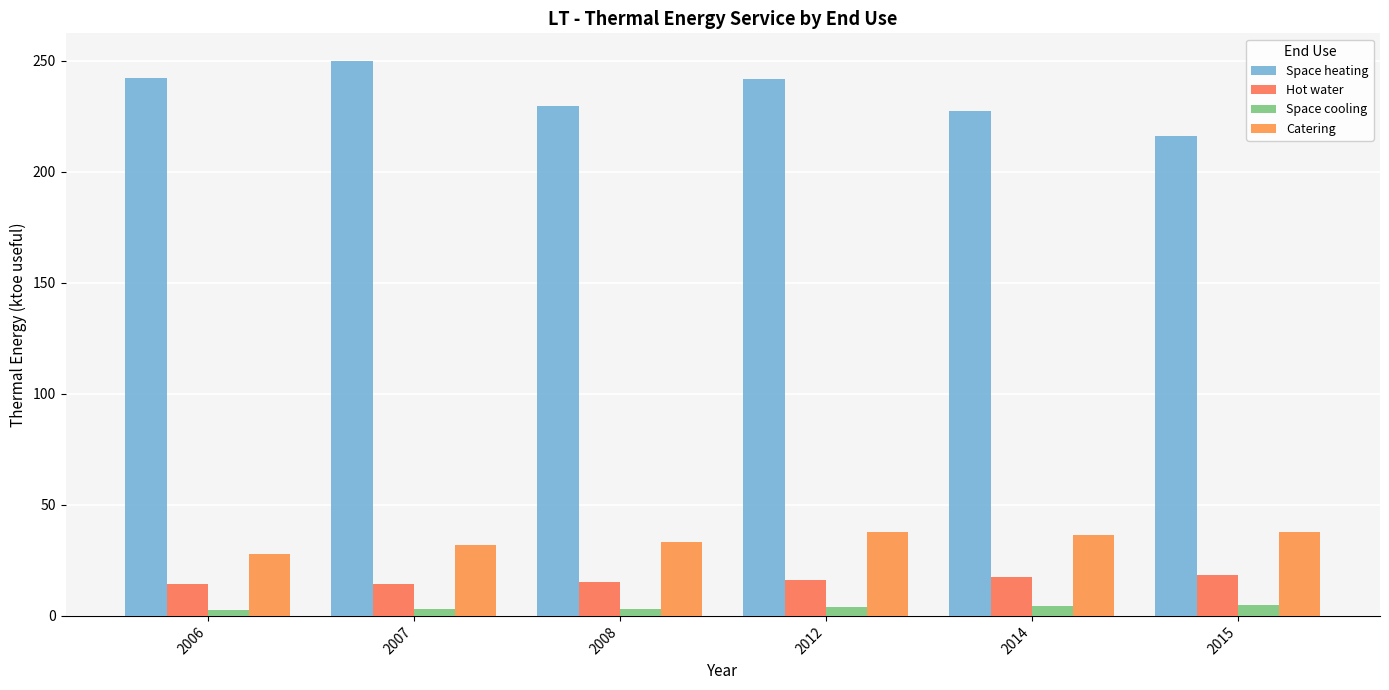

At which category is the sum across all series the highest?

2012